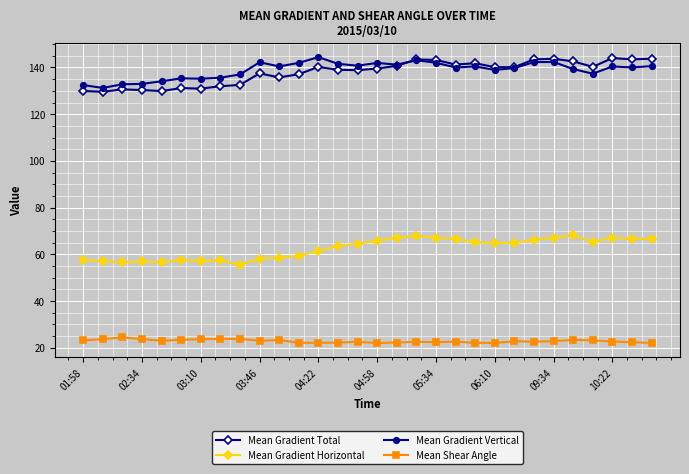

True or false: Mean Gradient Horizontal and Mean Shear Angle intersect in this chart.

False